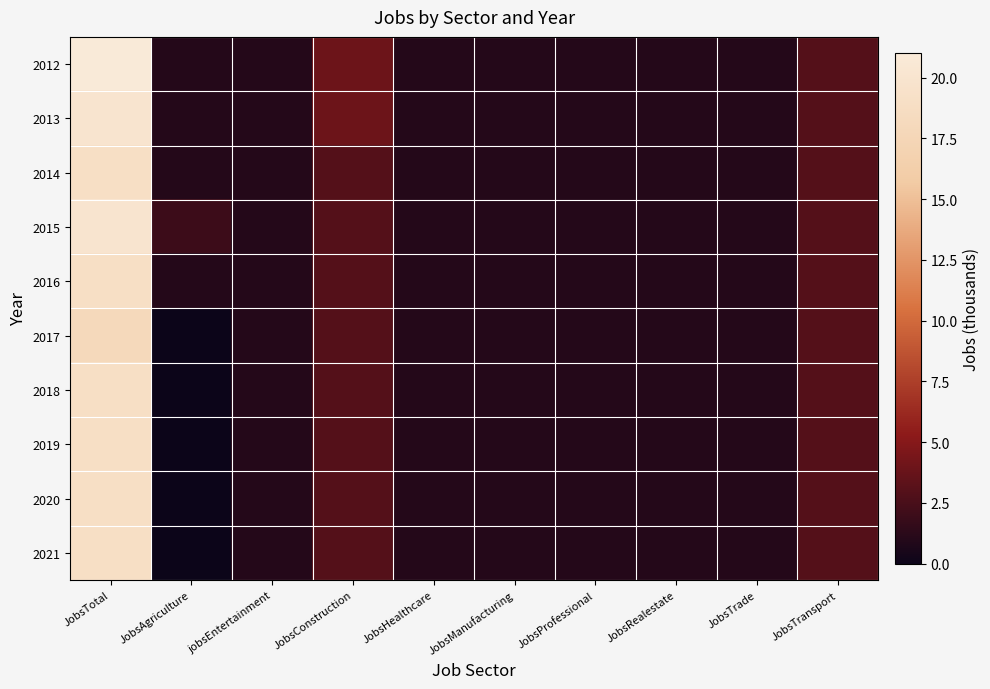

Which category has the highest value across all series?

JobsTotal